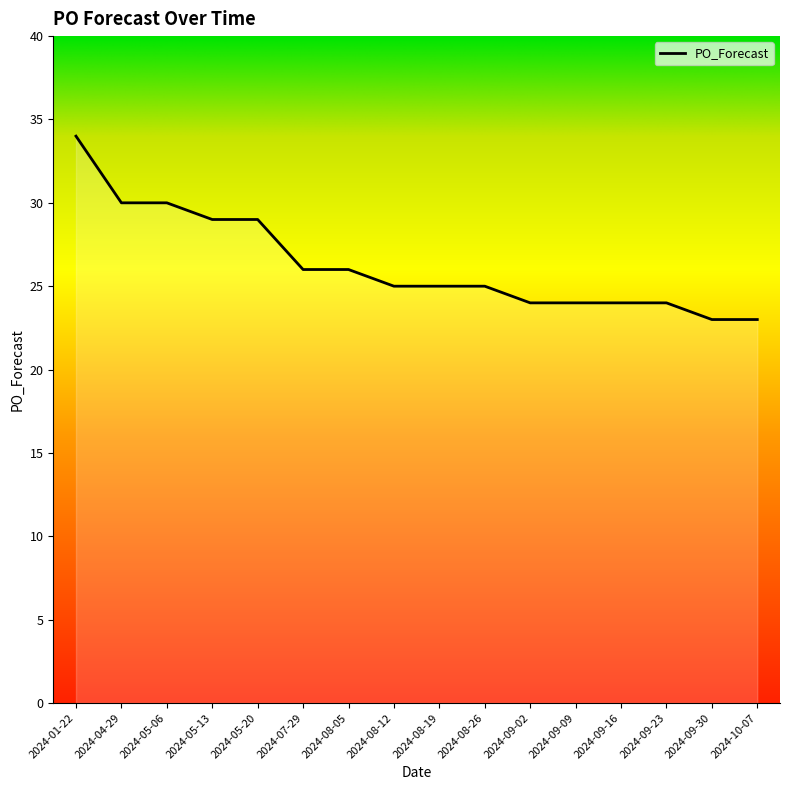

How many data points does each series have?

16